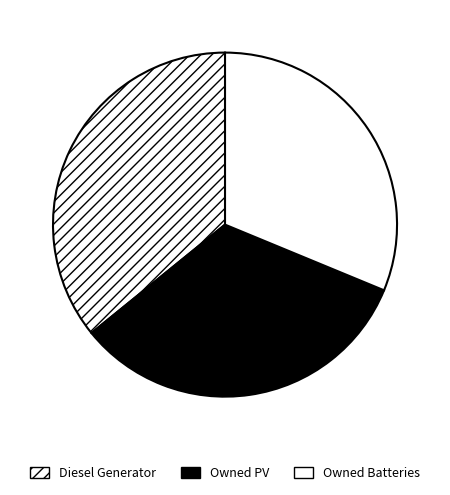

To the nearest percent, what is the combined percentage of Owned Batteries and Diesel Generator?

67%